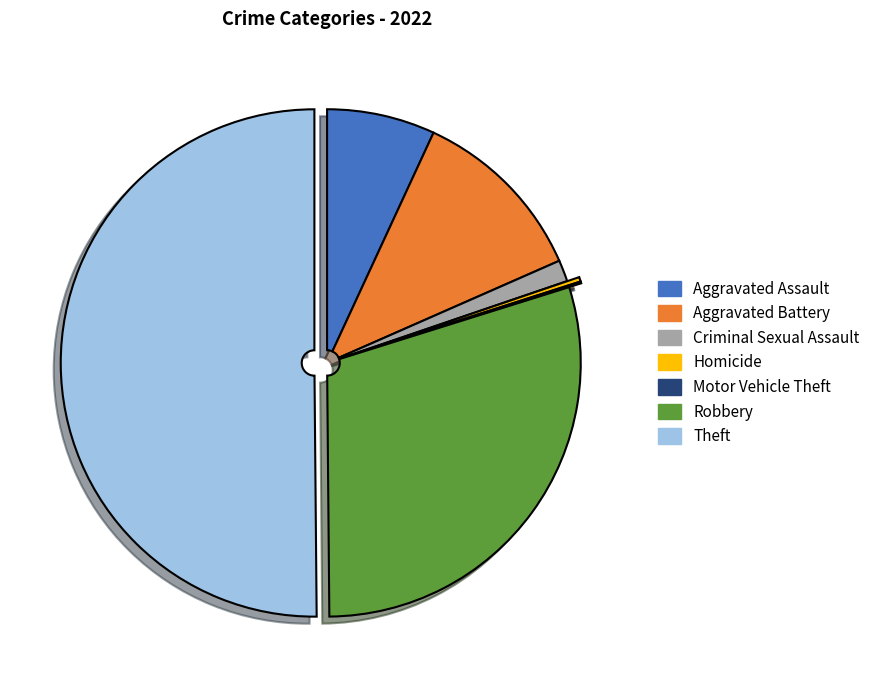

Is it true that Aggravated Battery is 12% of the pie?

True